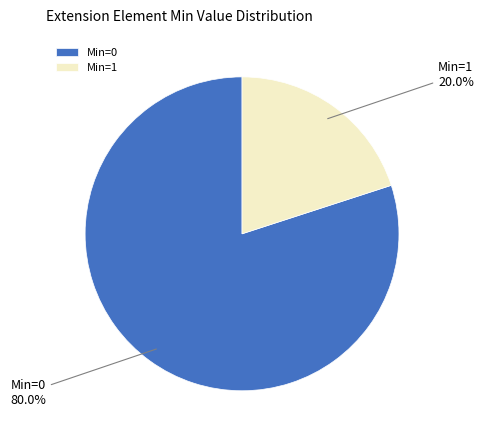

What percentage is NOT represented by Min=1?

80.0%